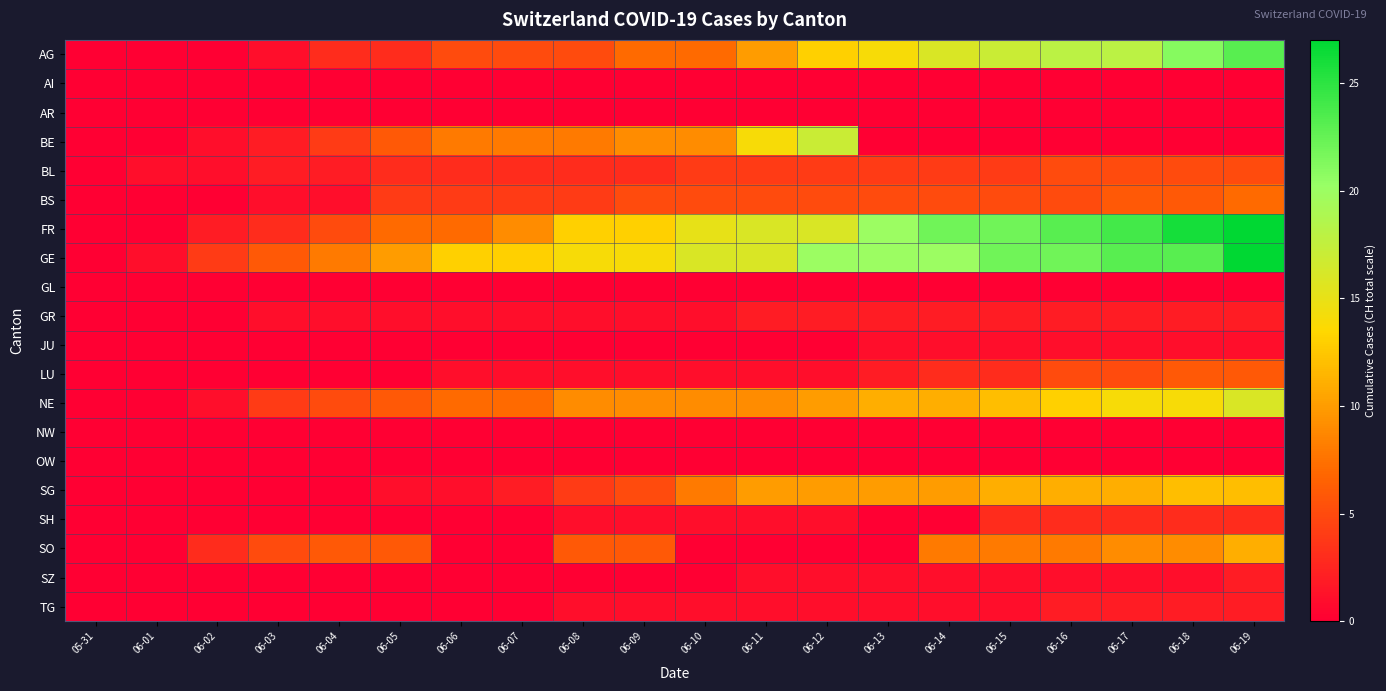

Reading left to right, list all the values displayed in this chart.

AG: 05-31=0	06-01=0	06-02=0	06-03=1	06-04=3	06-05=3	06-06=5	06-07=5	06-08=5	06-09=7	06-10=7	06-11=10	06-12=13	06-13=14	06-14=16	06-15=17	06-16=18	06-17=18	06-18=21	06-19=23
AI: 05-31=0	06-01=0	06-02=0	06-03=0	06-04=0	06-05=0	06-06=0	06-07=0	06-08=0	06-09=0	06-10=0	06-11=0	06-12=0	06-13=0	06-14=0	06-15=0	06-16=0	06-17=0	06-18=0	06-19=0
AR: 05-31=0	06-01=0	06-02=0	06-03=0	06-04=0	06-05=0	06-06=0	06-07=0	06-08=0	06-09=0	06-10=0	06-11=0	06-12=0	06-13=0	06-14=0	06-15=0	06-16=0	06-17=0	06-18=0	06-19=0
BE: 05-31=0	06-01=0	06-02=1	06-03=2	06-04=4	06-05=6	06-06=8	06-07=8	06-08=8	06-09=9	06-10=9	06-11=14	06-12=17	06-13=0	06-14=0	06-15=0	06-16=0	06-17=0	06-18=0	06-19=0
BL: 05-31=0	06-01=1	06-02=1	06-03=2	06-04=2	06-05=3	06-06=3	06-07=3	06-08=3	06-09=3	06-10=4	06-11=4	06-12=4	06-13=4	06-14=4	06-15=4	06-16=5	06-17=5	06-18=5	06-19=5
BS: 05-31=0	06-01=0	06-02=0	06-03=1	06-04=1	06-05=4	06-06=4	06-07=4	06-08=4	06-09=5	06-10=5	06-11=5	06-12=5	06-13=5	06-14=5	06-15=5	06-16=5	06-17=6	06-18=6	06-19=7
FR: 05-31=0	06-01=0	06-02=2	06-03=3	06-04=5	06-05=7	06-06=7	06-07=9	06-08=13	06-09=13	06-10=15	06-11=16	06-12=16	06-13=20	06-14=22	06-15=22	06-16=23	06-17=24	06-18=26	06-19=27
GE: 05-31=0	06-01=1	06-02=4	06-03=6	06-04=8	06-05=10	06-06=13	06-07=13	06-08=14	06-09=14	06-10=16	06-11=16	06-12=20	06-13=20	06-14=20	06-15=22	06-16=22	06-17=23	06-18=23	06-19=27
GL: 05-31=0	06-01=0	06-02=0	06-03=0	06-04=0	06-05=0	06-06=0	06-07=0	06-08=0	06-09=0	06-10=0	06-11=0	06-12=0	06-13=0	06-14=0	06-15=0	06-16=0	06-17=0	06-18=0	06-19=0
GR: 05-31=0	06-01=0	06-02=0	06-03=1	06-04=1	06-05=1	06-06=1	06-07=1	06-08=1	06-09=1	06-10=1	06-11=2	06-12=2	06-13=2	06-14=2	06-15=2	06-16=2	06-17=2	06-18=2	06-19=2
JU: 05-31=0	06-01=0	06-02=0	06-03=0	06-04=0	06-05=0	06-06=0	06-07=0	06-08=0	06-09=0	06-10=0	06-11=0	06-12=0	06-13=1	06-14=1	06-15=1	06-16=1	06-17=1	06-18=1	06-19=1
LU: 05-31=0	06-01=0	06-02=0	06-03=0	06-04=0	06-05=0	06-06=1	06-07=1	06-08=1	06-09=1	06-10=1	06-11=1	06-12=1	06-13=2	06-14=3	06-15=3	06-16=5	06-17=5	06-18=6	06-19=6
NE: 05-31=0	06-01=0	06-02=1	06-03=4	06-04=5	06-05=6	06-06=7	06-07=7	06-08=9	06-09=9	06-10=9	06-11=9	06-12=10	06-13=11	06-14=11	06-15=12	06-16=13	06-17=14	06-18=14	06-19=16
NW: 05-31=0	06-01=0	06-02=0	06-03=0	06-04=0	06-05=0	06-06=0	06-07=0	06-08=0	06-09=0	06-10=0	06-11=0	06-12=0	06-13=0	06-14=0	06-15=0	06-16=0	06-17=0	06-18=0	06-19=0
OW: 05-31=0	06-01=0	06-02=0	06-03=0	06-04=0	06-05=0	06-06=0	06-07=0	06-08=0	06-09=0	06-10=0	06-11=0	06-12=0	06-13=0	06-14=0	06-15=0	06-16=0	06-17=0	06-18=0	06-19=0
SG: 05-31=0	06-01=0	06-02=0	06-03=0	06-04=0	06-05=1	06-06=1	06-07=2	06-08=4	06-09=5	06-10=8	06-11=10	06-12=10	06-13=10	06-14=10	06-15=11	06-16=11	06-17=11	06-18=12	06-19=12
SH: 05-31=0	06-01=0	06-02=0	06-03=0	06-04=0	06-05=0	06-06=0	06-07=0	06-08=1	06-09=1	06-10=1	06-11=1	06-12=1	06-13=0	06-14=0	06-15=3	06-16=3	06-17=3	06-18=3	06-19=3
SO: 05-31=0	06-01=0	06-02=3	06-03=5	06-04=6	06-05=6	06-06=0	06-07=0	06-08=6	06-09=6	06-10=0	06-11=0	06-12=0	06-13=0	06-14=8	06-15=8	06-16=8	06-17=9	06-18=9	06-19=11
SZ: 05-31=0	06-01=0	06-02=0	06-03=0	06-04=0	06-05=0	06-06=0	06-07=0	06-08=0	06-09=0	06-10=0	06-11=1	06-12=1	06-13=1	06-14=1	06-15=1	06-16=1	06-17=1	06-18=1	06-19=2
TG: 05-31=0	06-01=0	06-02=0	06-03=0	06-04=0	06-05=0	06-06=0	06-07=0	06-08=1	06-09=1	06-10=1	06-11=1	06-12=1	06-13=1	06-14=1	06-15=1	06-16=2	06-17=2	06-18=2	06-19=2